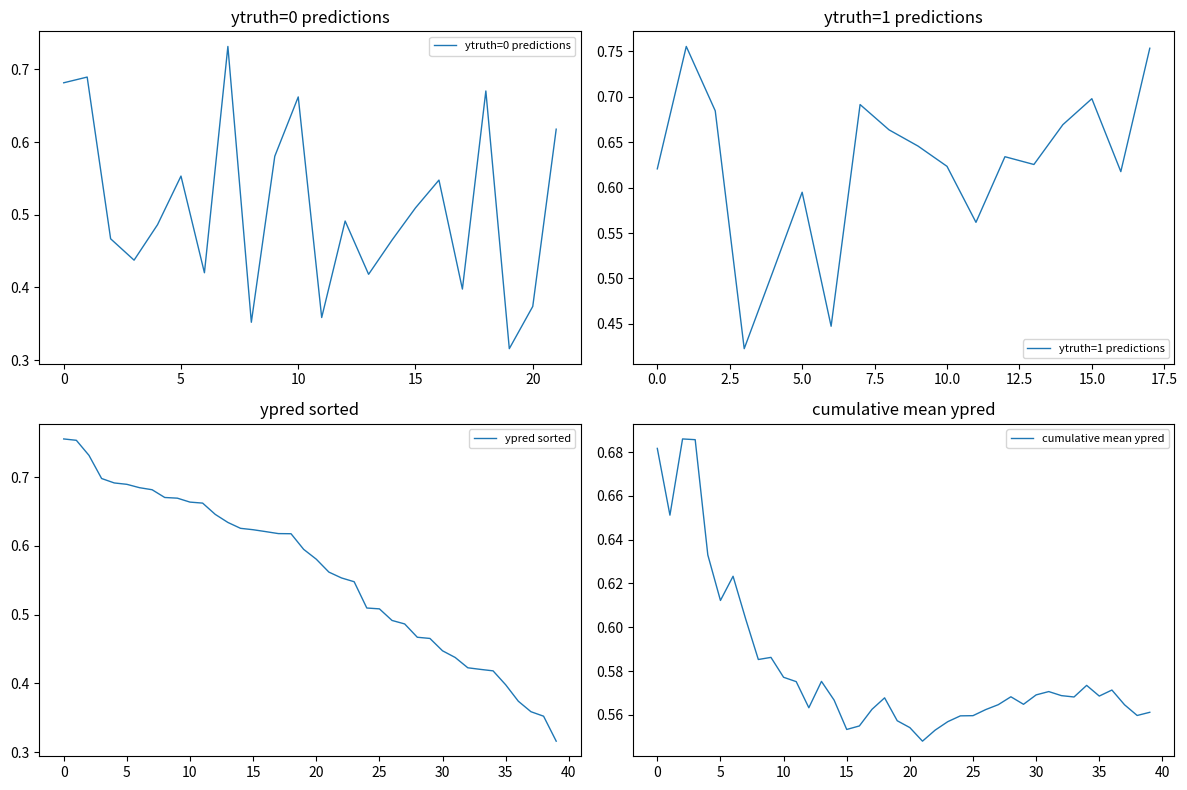

How many values are between 0 and 1?

40